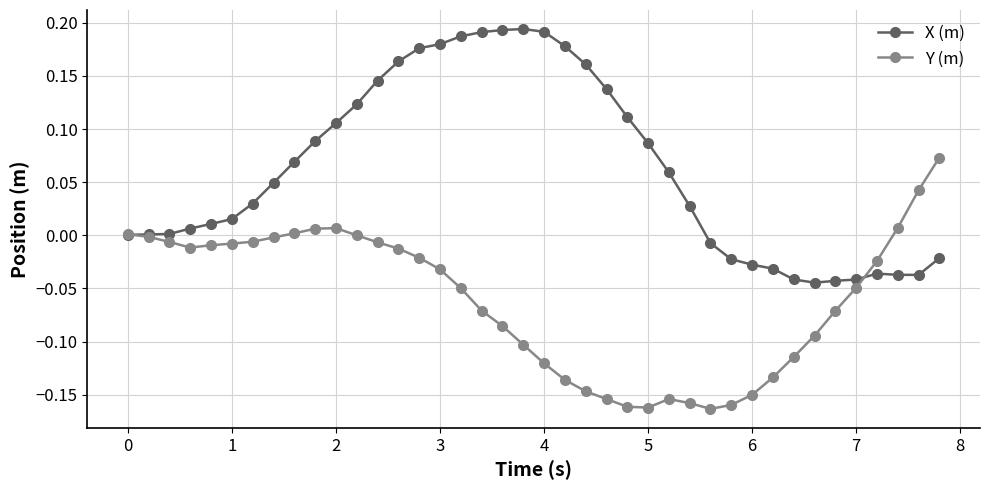

True or false: X (m) has more than 1 interior local peaks.

True